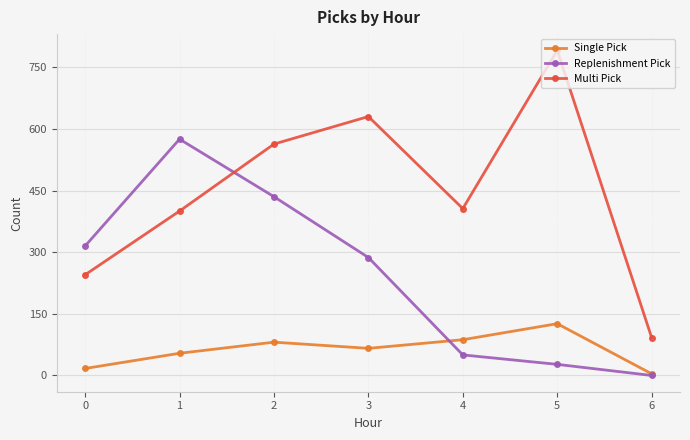

What is the maximum value shown in the chart?

791